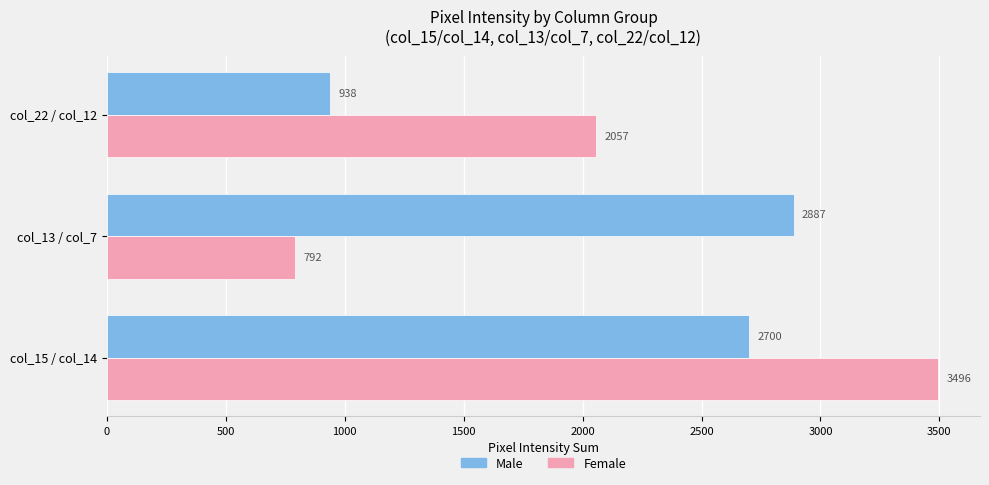

What is the difference between the Male values at col_15 / col_14 and col_22 / col_12?

1762